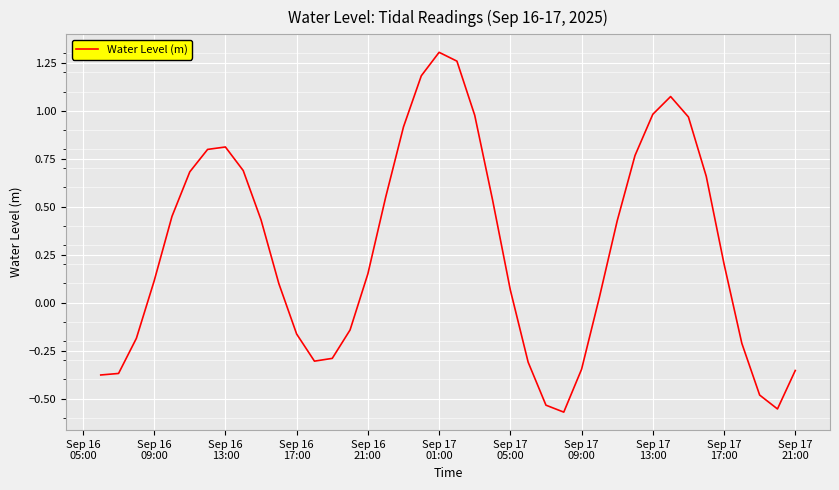

What is the difference between the maximum and minimum values?

1.9